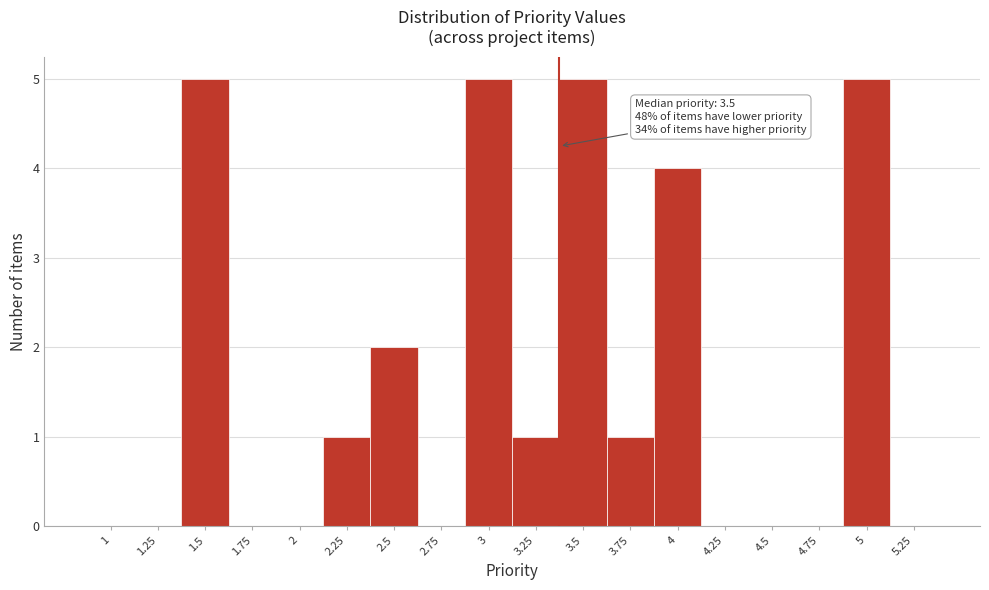

Reading right to left, transcribe all the data shown in this chart.

5.25=0	5=5	4.75=0	4.5=0	4.25=0	4=4	3.75=1	3.5=5	3.25=1	3=5	2.75=0	2.5=2	2.25=1	2=0	1.75=0	1.5=5	1.25=0	1=0